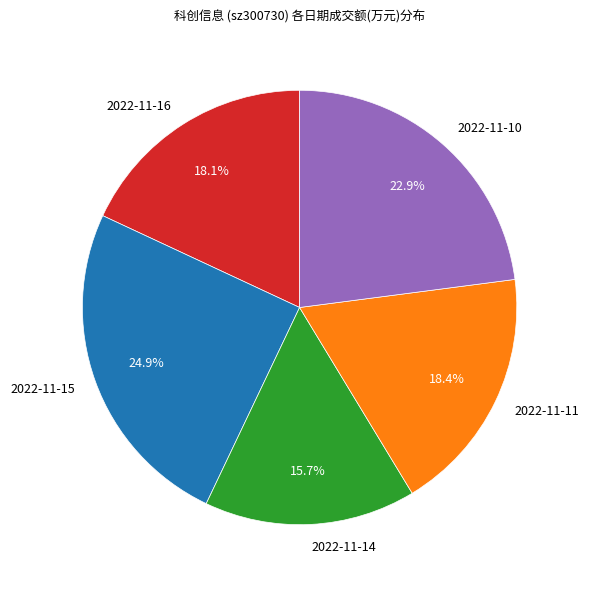

Is there any slice that represents more than half of the pie?

No